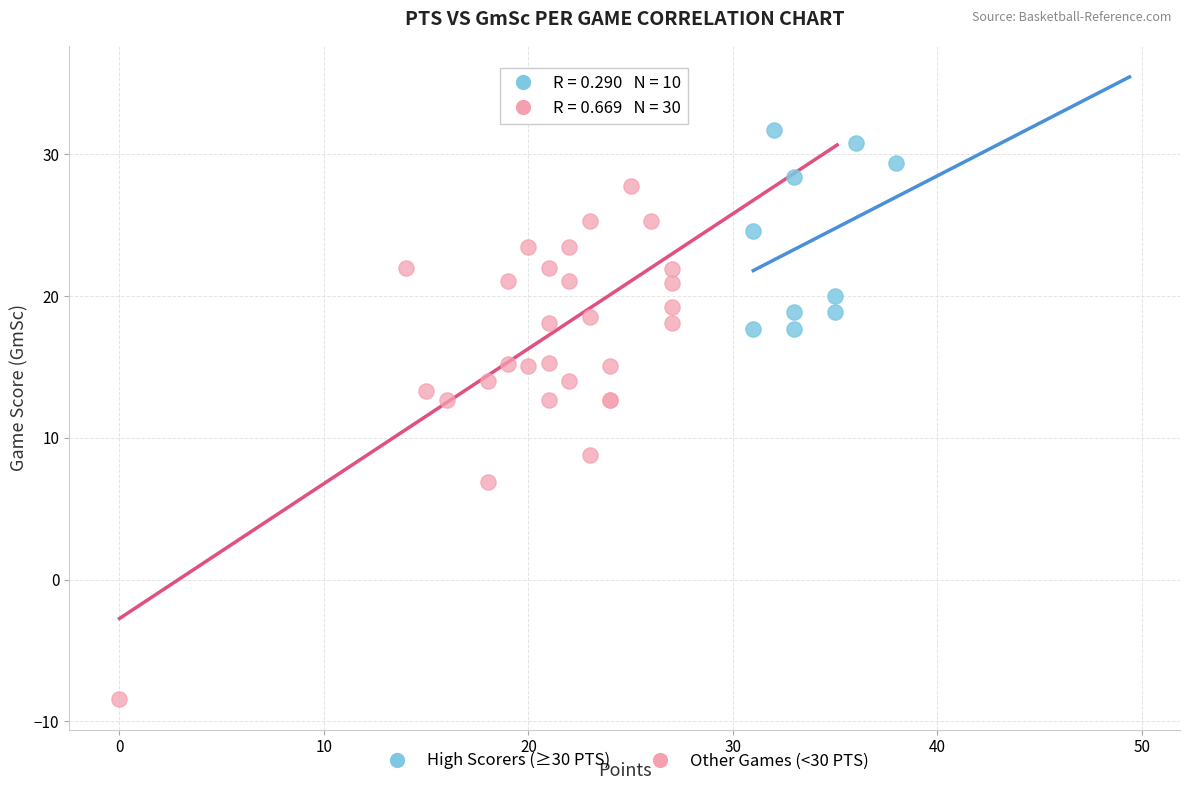

What are all the series names shown in the legend?

High Scorers (≥30 PTS), Other Games (<30 PTS)